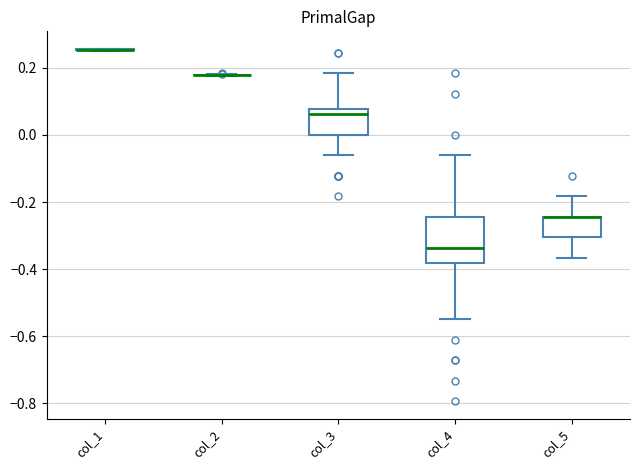

Where does the upper whisker of the box for col_4 end on the y-axis? The values are not printed on the chart, so give them approximately, as read against the axis.

-0.06